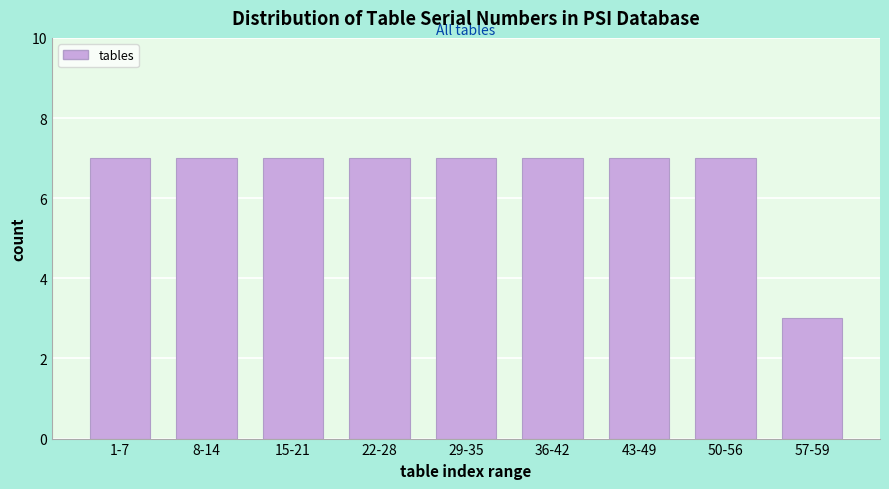

Reading left to right, transcribe all the data shown in this chart.

7	7	7	7	7	7	7	7	3